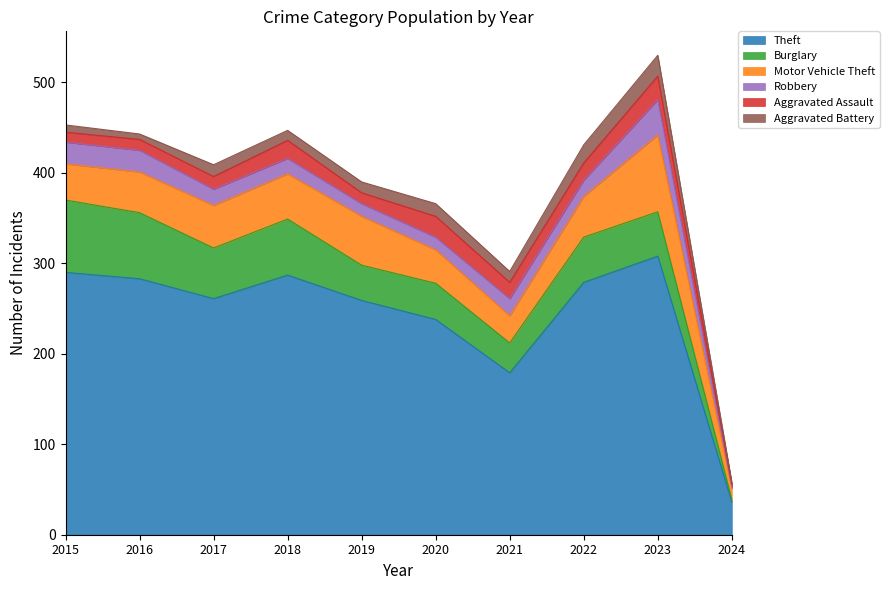

At which category does Aggravated Battery reach its first local valley?

2016